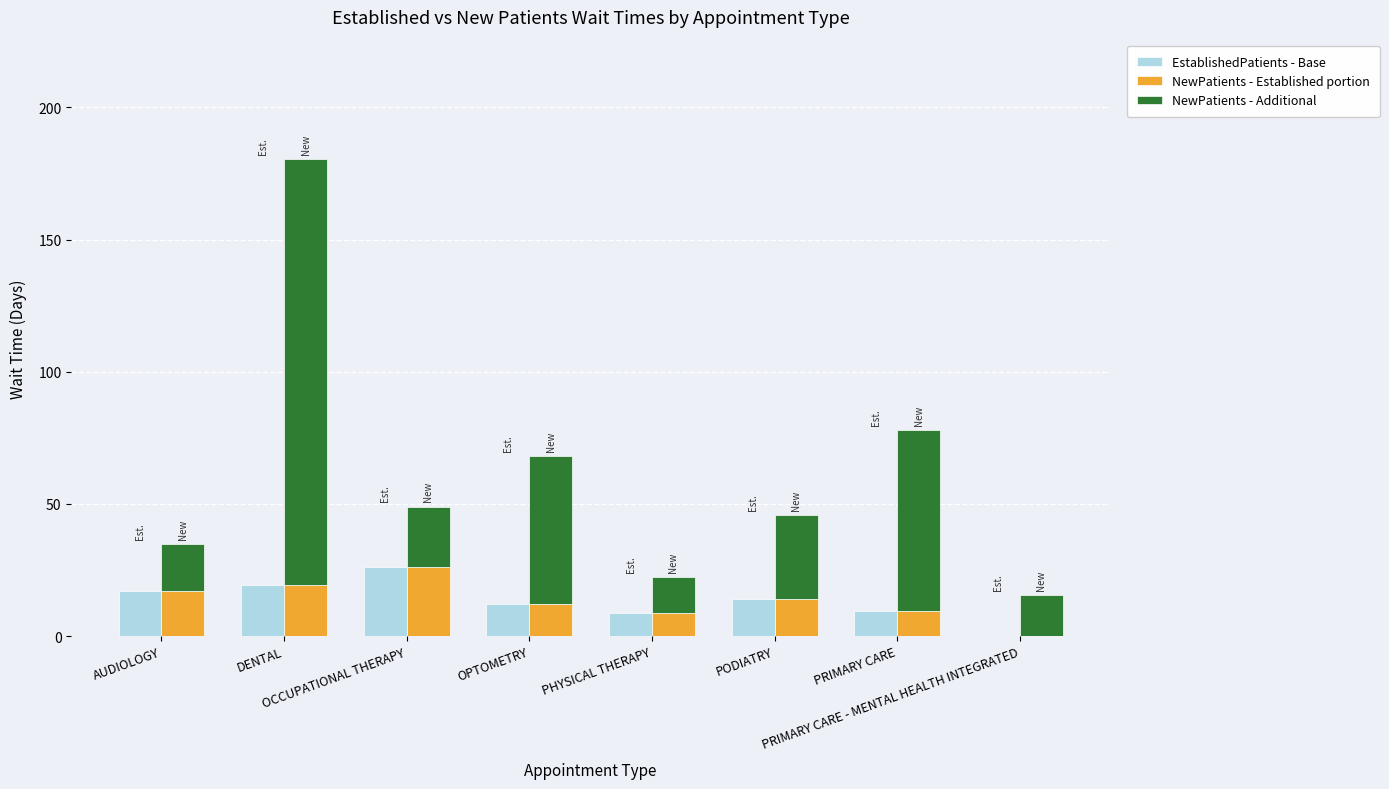

How many data points in NewPatients - Additional are less than 31?

4